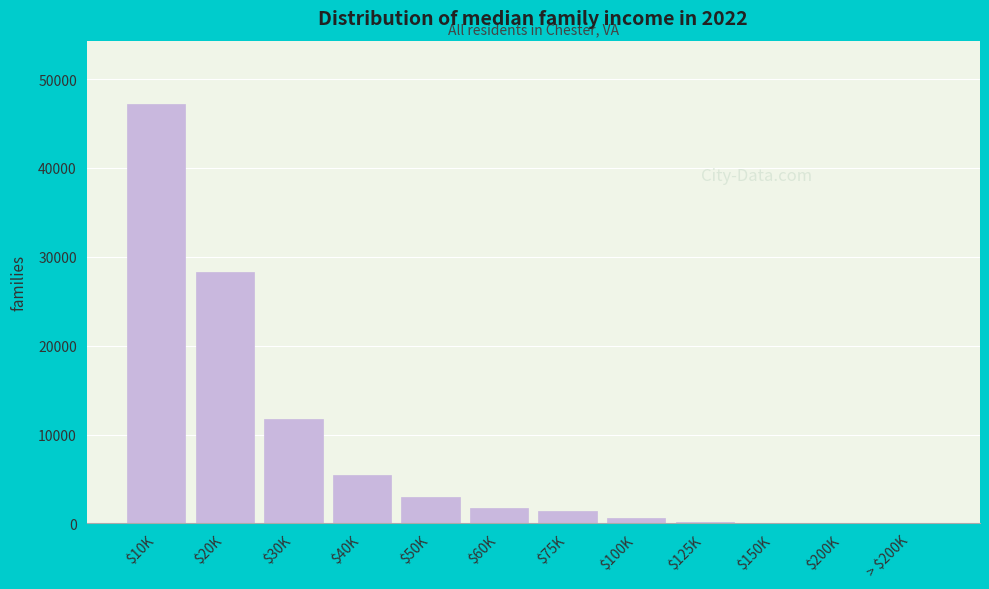

What is the maximum value shown in the chart?

47233